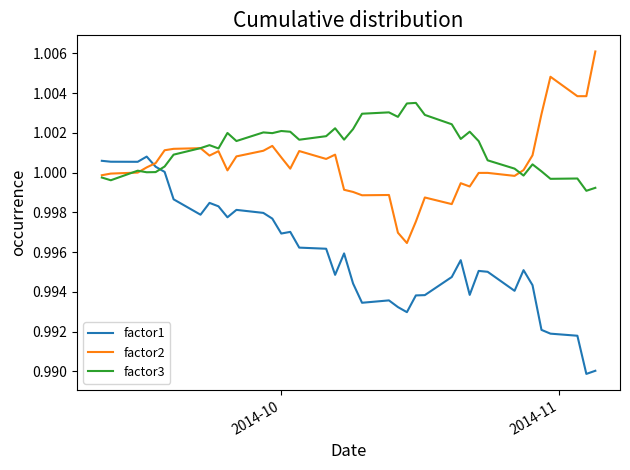

Which series has the largest total across all categories?

factor3